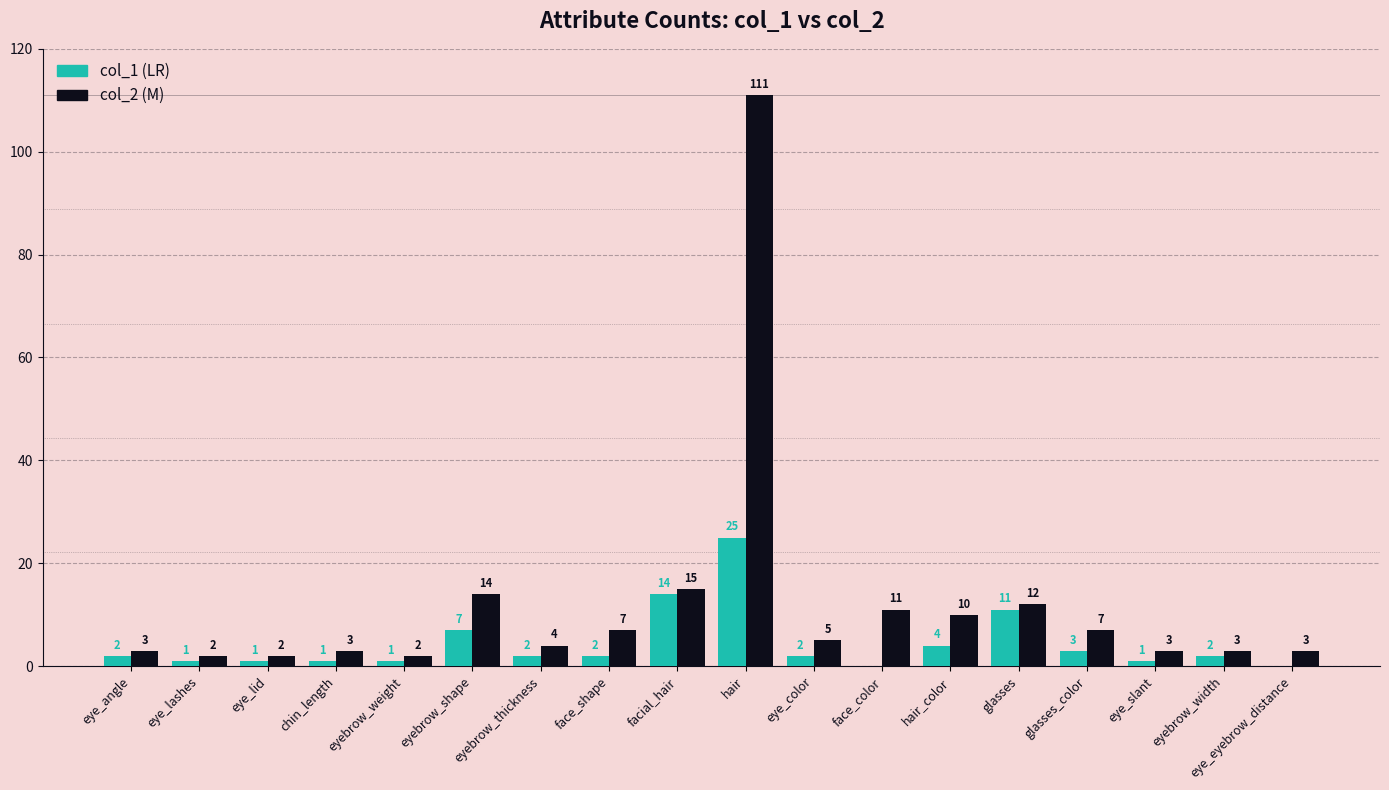

What is the total value across all series at face_shape?

9